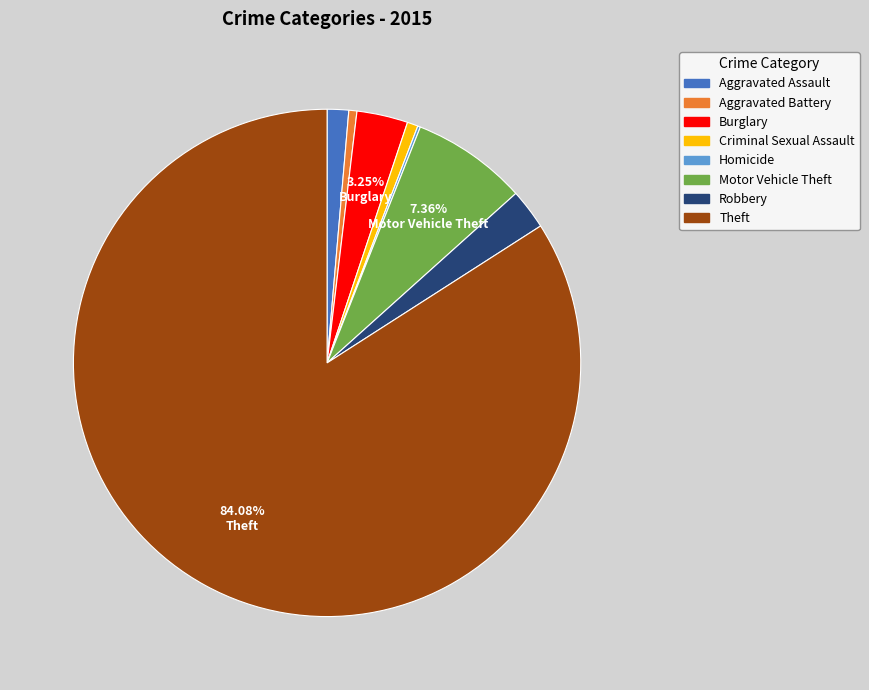

Is Theft the majority of the pie?

Yes